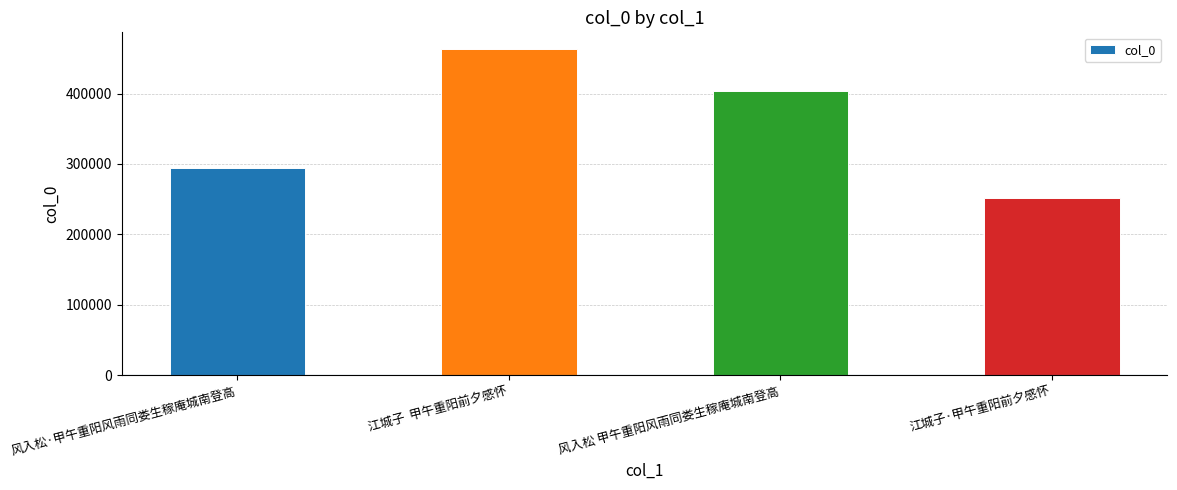

At which label is the value closest to 357918?

风入松 甲午重阳风雨同娄生稼庵城南登高